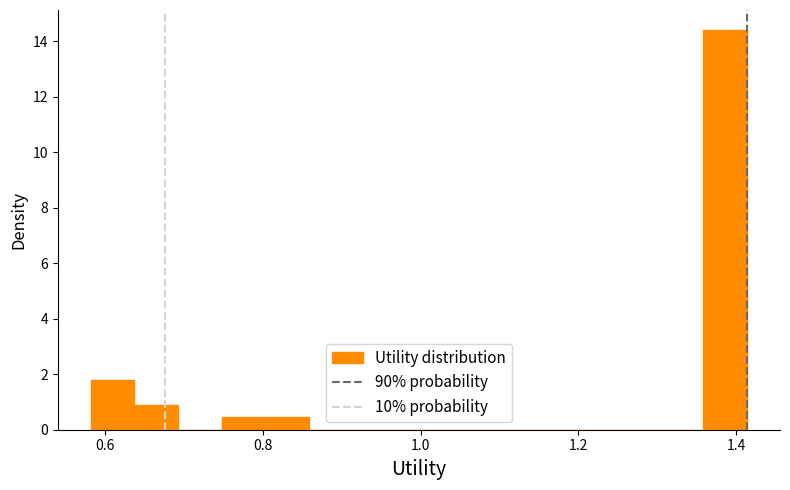

Read against the x-axis, roughly where is the centre of the tallest bar?

1.38